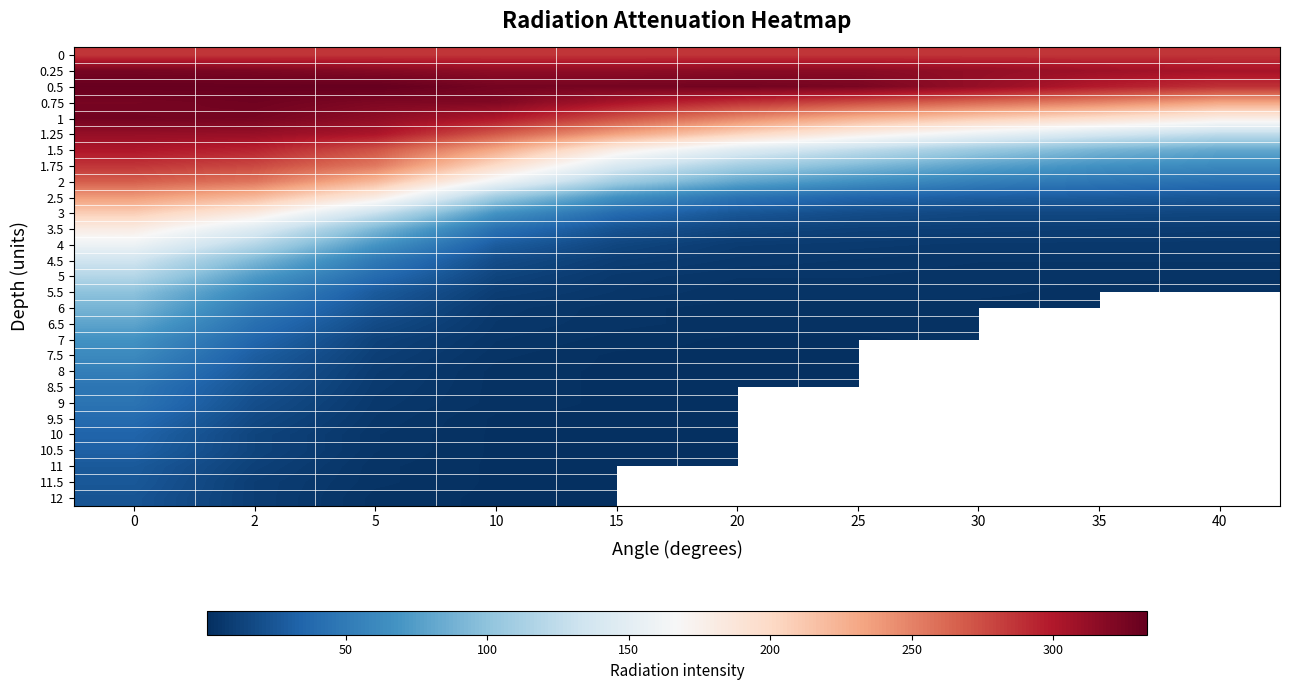

The value of 11 at 2 is 12.0. True or false?

True